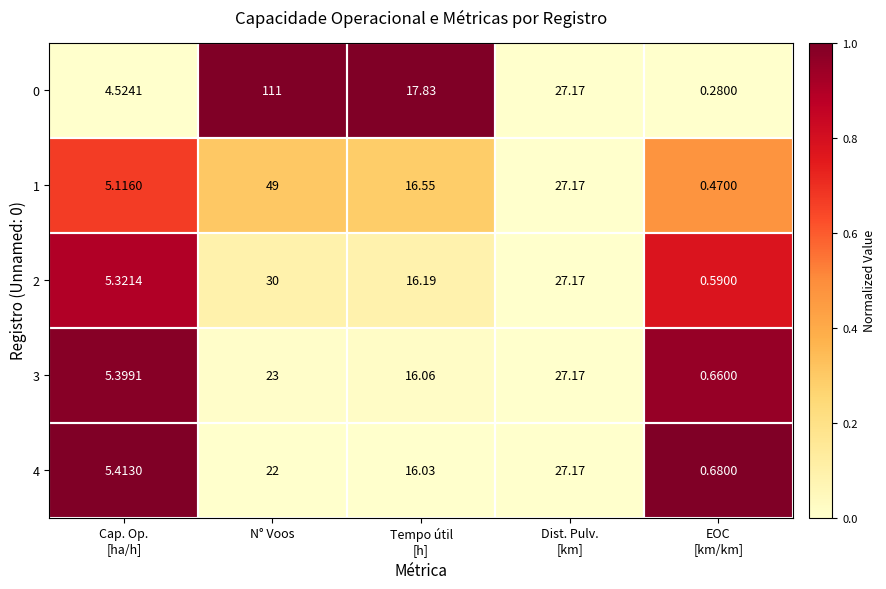

Which category has the highest value in the 2 series?

N° Voos